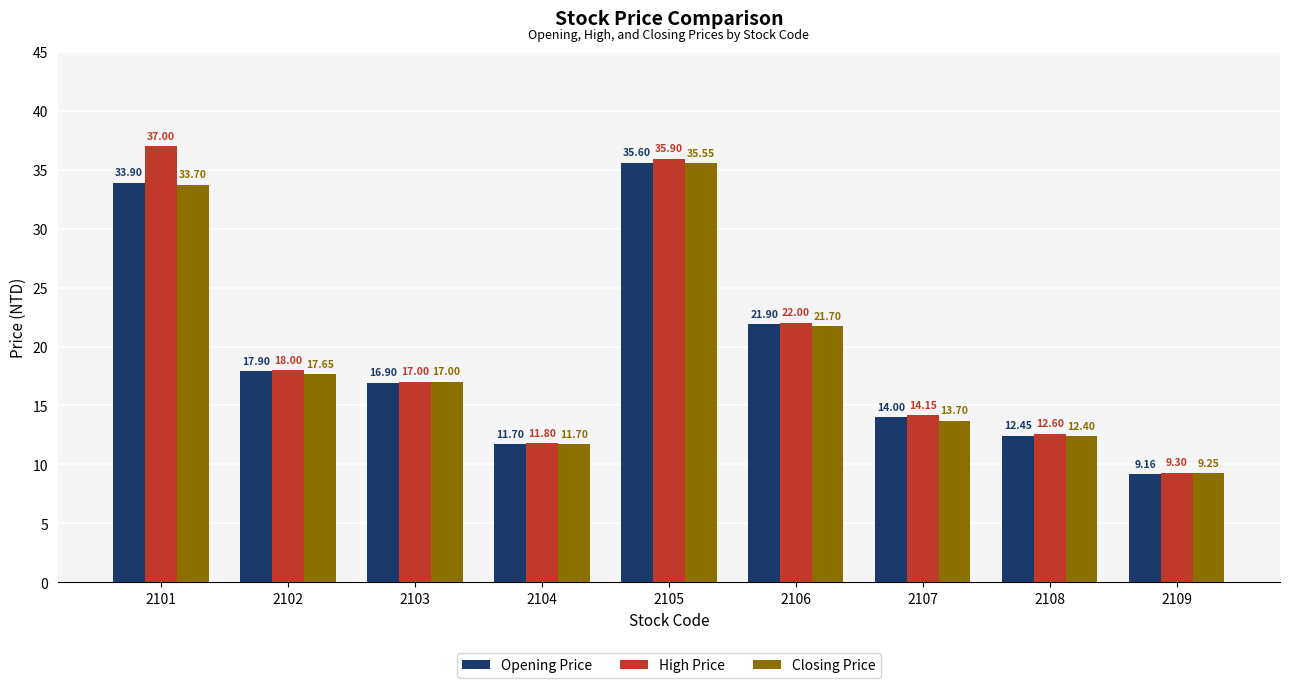

What value does the High Price series have at 2101?

37.0